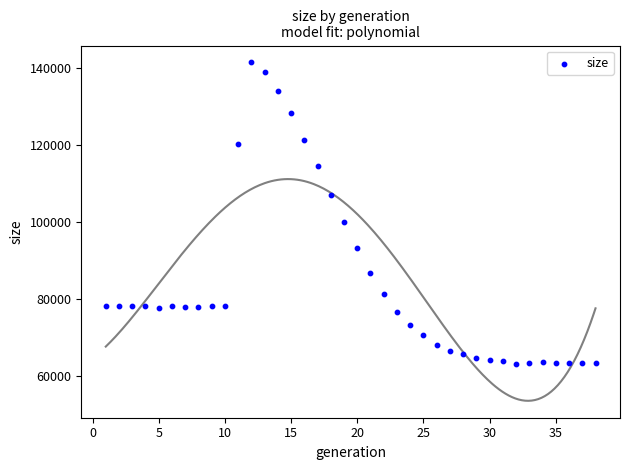

What Y value in the scatter plot is closest to 102313?

100060